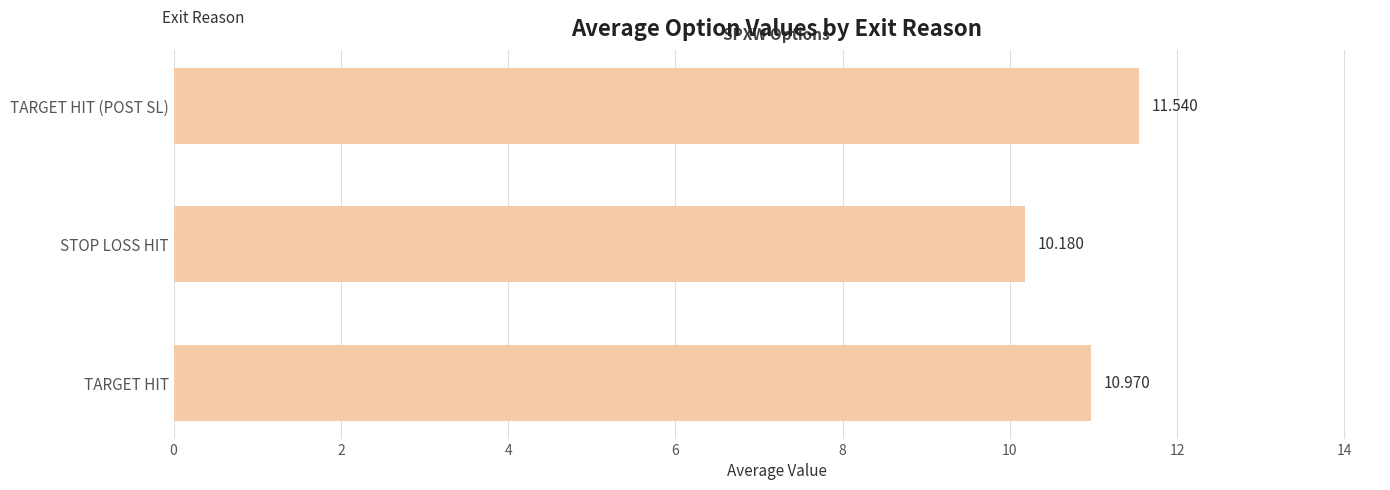

What is the greatest value displayed?

11.5